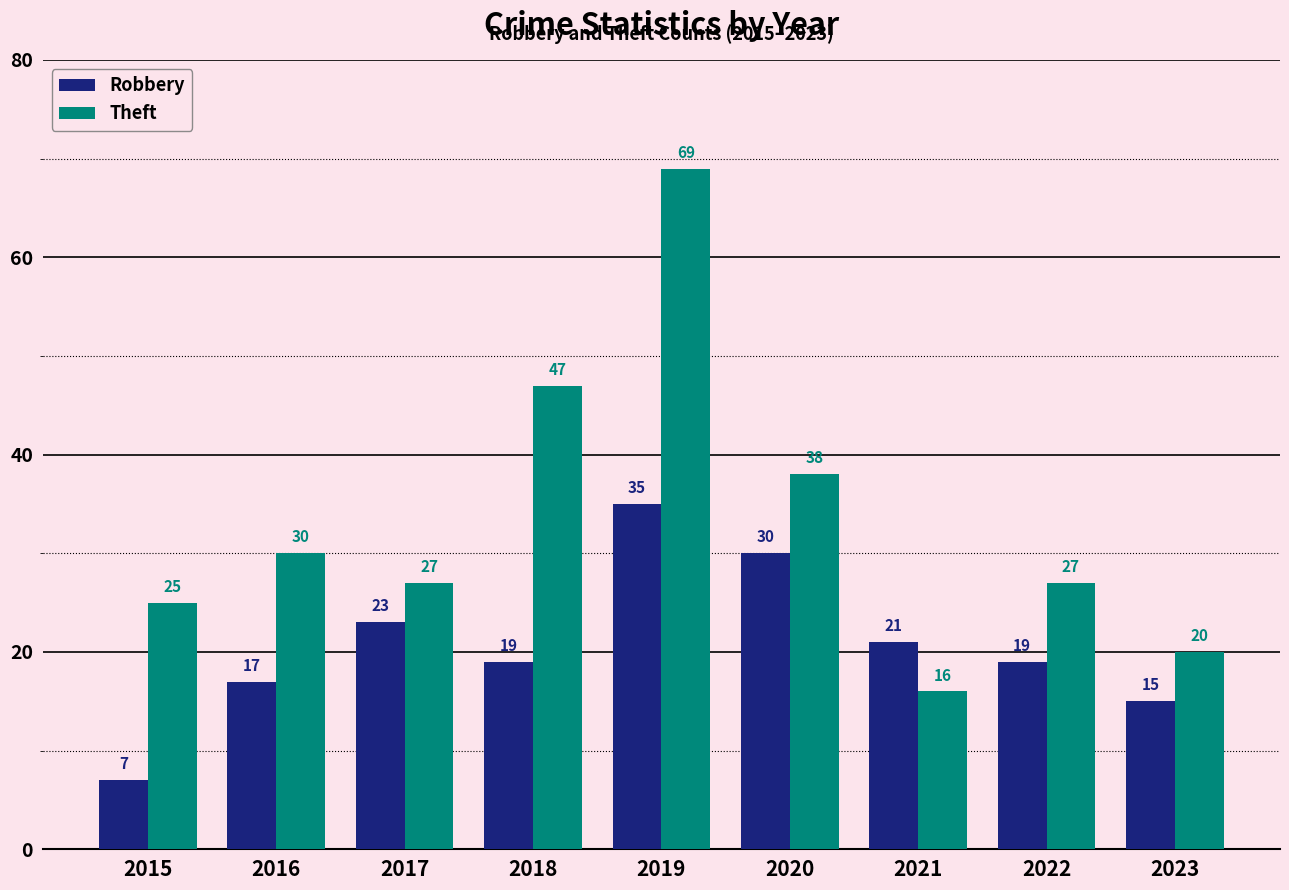

Reading left to right, extract all data points from this chart.

Robbery: 2015=7	2016=17	2017=23	2018=19	2019=35	2020=30	2021=21	2022=19	2023=15
Theft: 2015=25	2016=30	2017=27	2018=47	2019=69	2020=38	2021=16	2022=27	2023=20